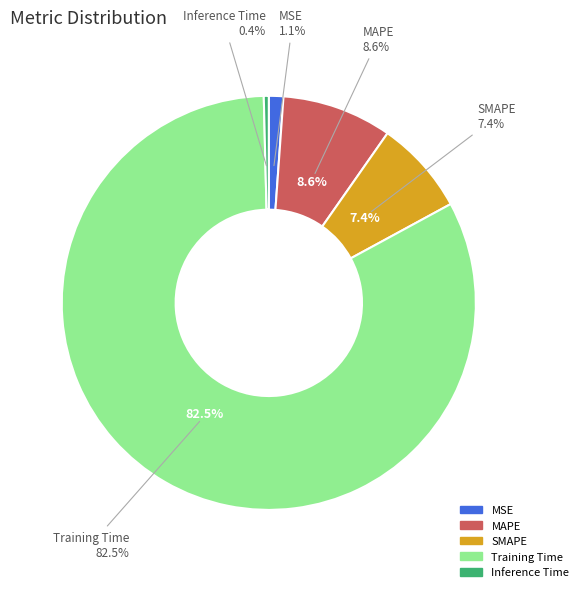

Which category has the smallest portion of the pie?

Inference Time